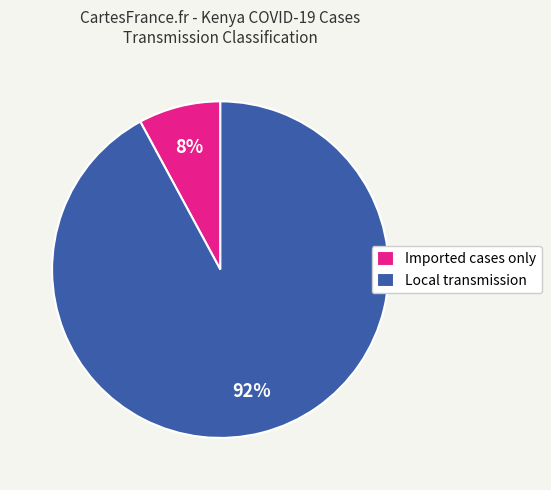

What is the largest slice in the pie chart?

Local transmission